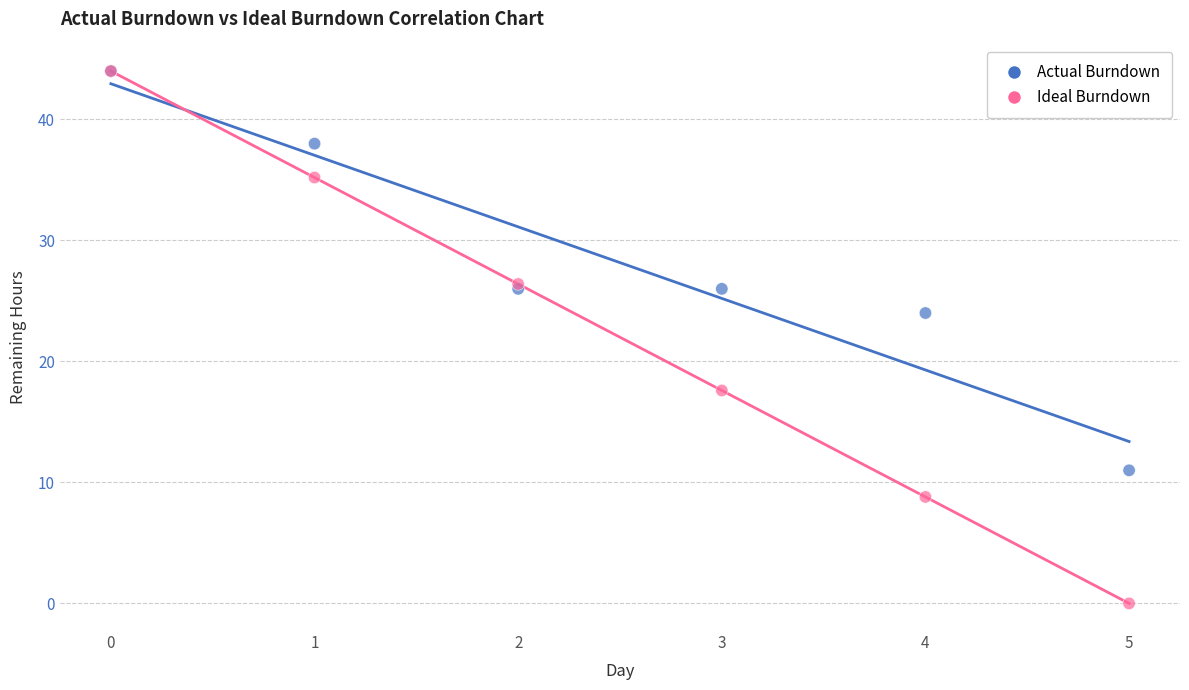

What are all the series names shown in the legend?

Actual Burndown, Ideal Burndown